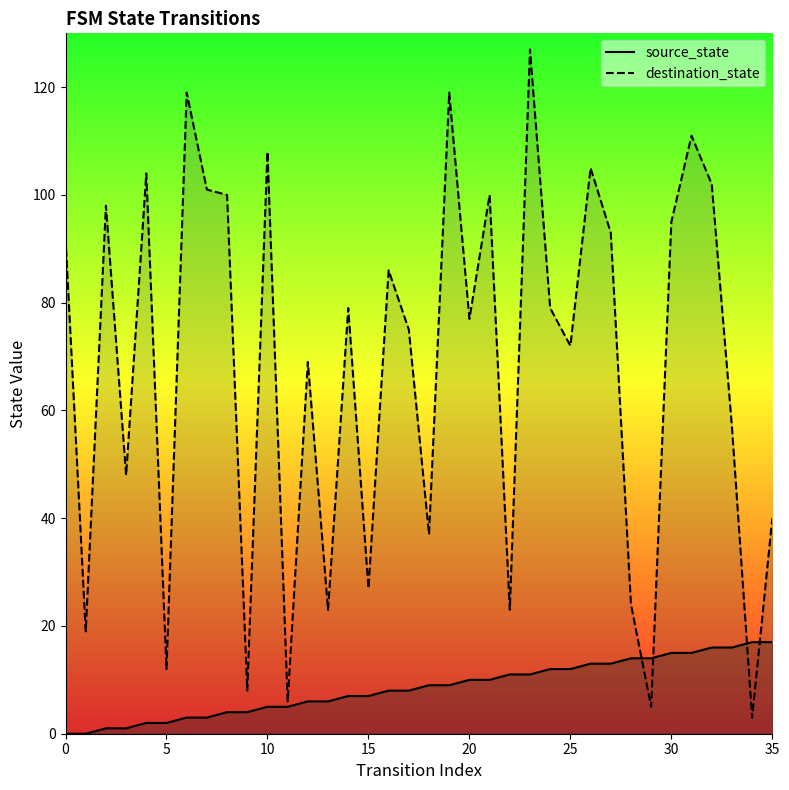

How many data points does each series have?

36